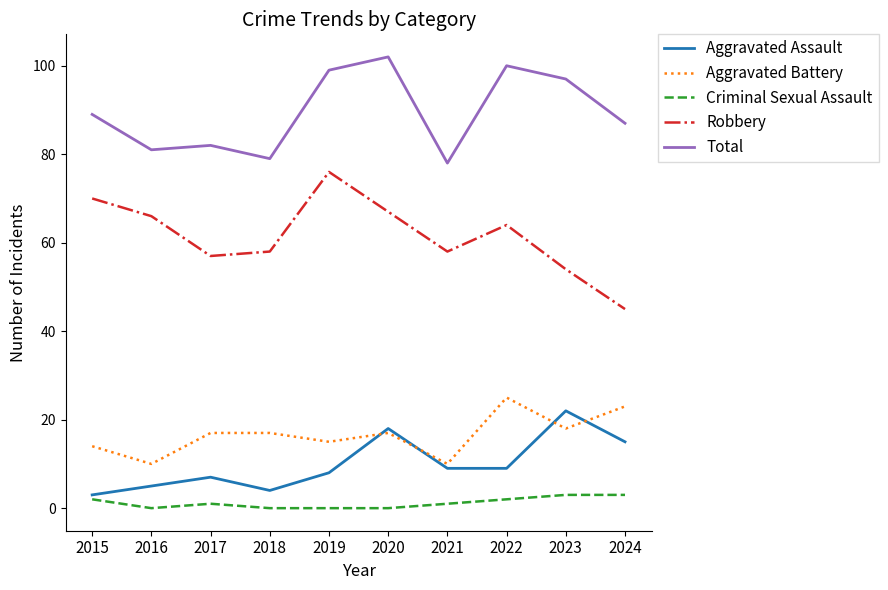

Reading left to right, list all the values displayed in this chart.

Aggravated Assault: 3	5	7	4	8	18	9	9	22	15
Aggravated Battery: 14	10	17	17	15	17	10	25	18	23
Criminal Sexual Assault: 2	0	1	0	0	0	1	2	3	3
Robbery: 70	66	57	58	76	67	58	64	54	45
Total: 89	81	82	79	99	102	78	100	97	87